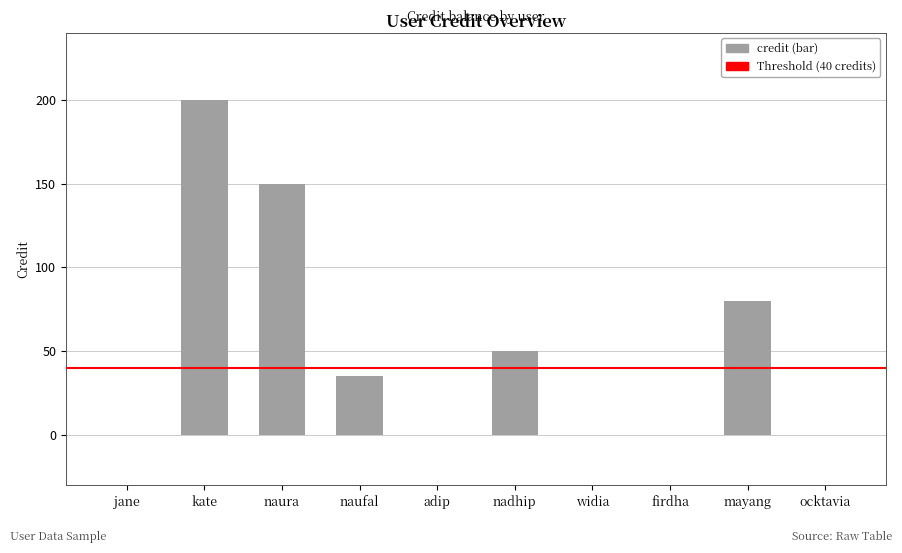

The value at mayang is 17. True or false?

False